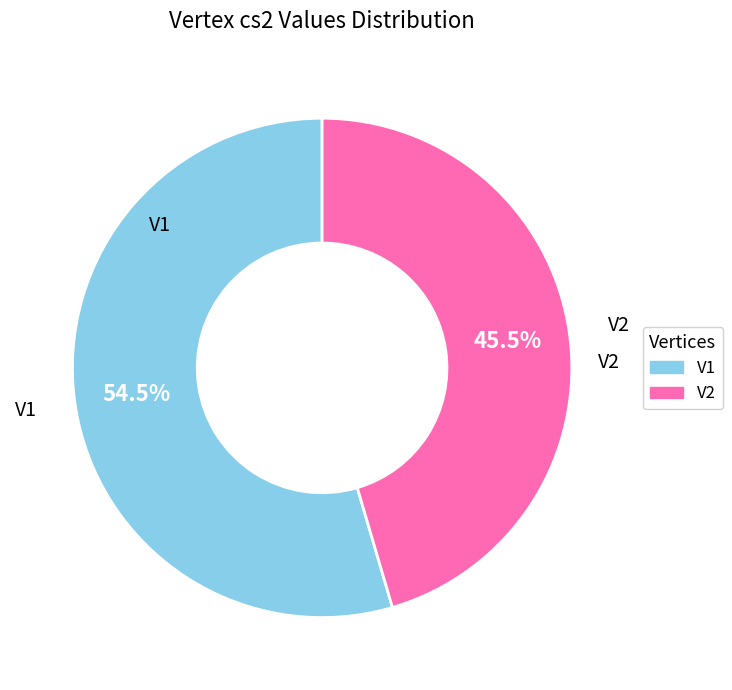

Rank the categories by value from lowest to highest.

V2, V1